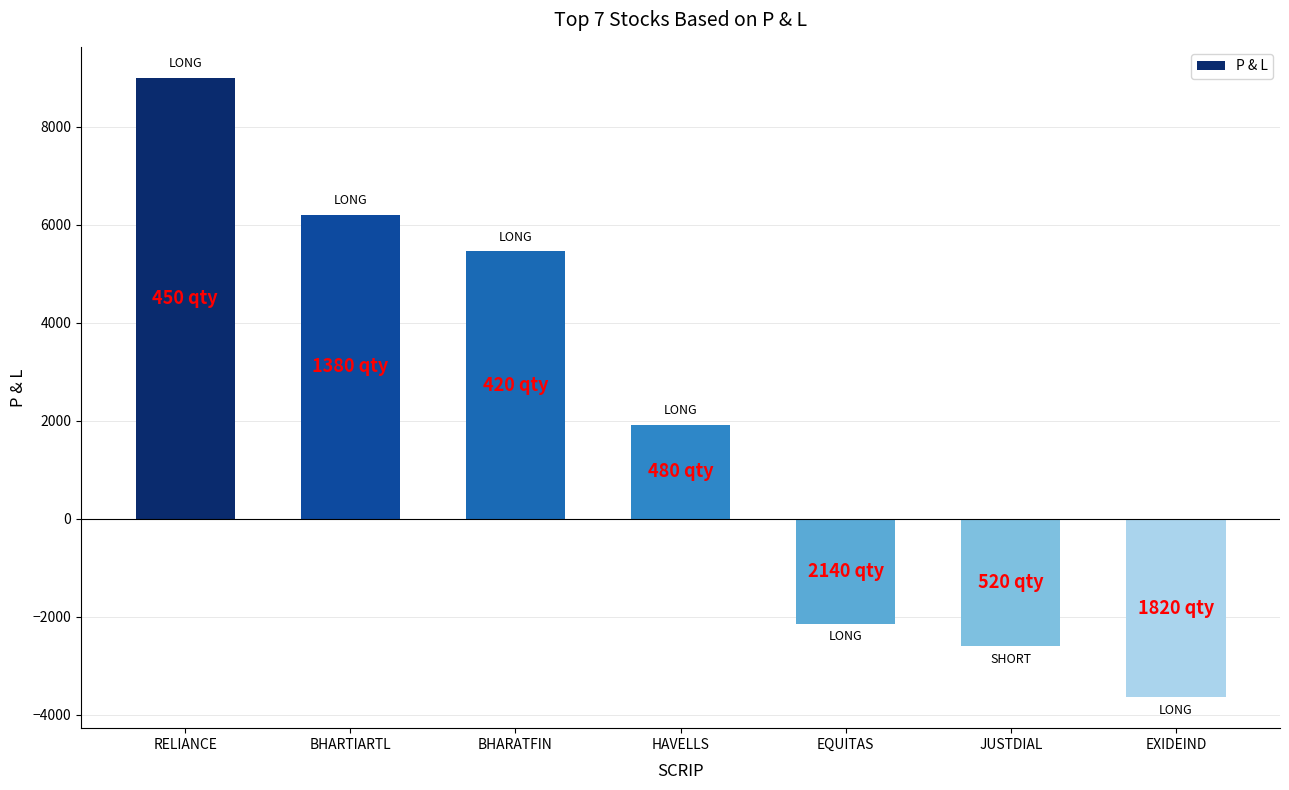

Rank the categories by value from lowest to highest.

EXIDEIND, JUSTDIAL, EQUITAS, HAVELLS, BHARATFIN, BHARTIARTL, RELIANCE